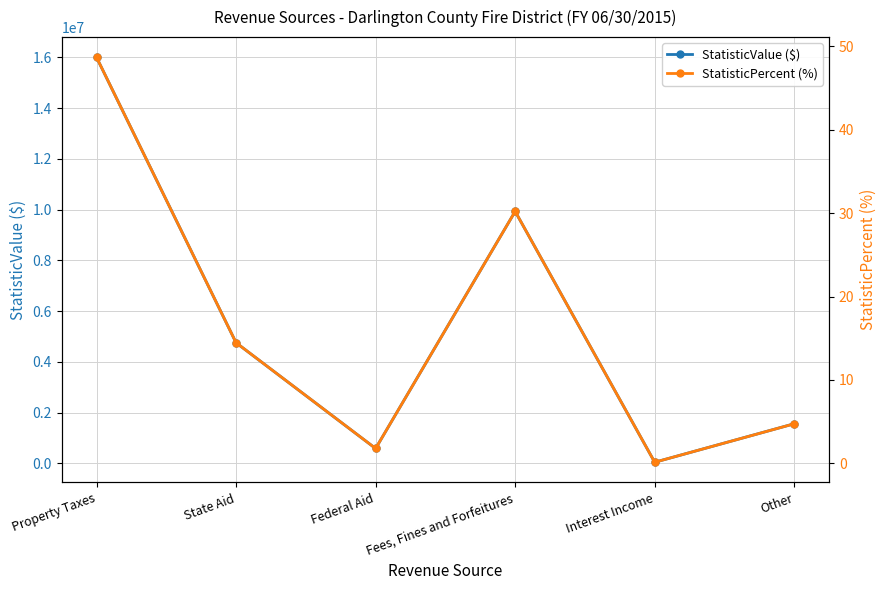

What is the label of the 2nd point from the right?

Interest Income